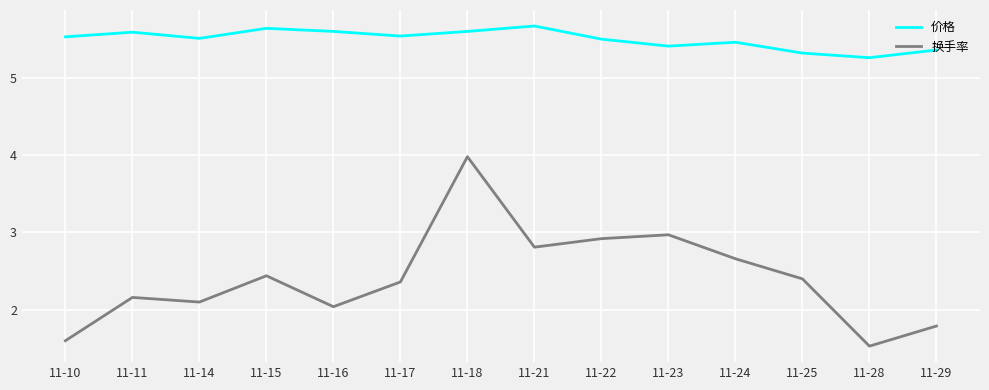

True or false: 换手率 and 价格 cross at least once.

False